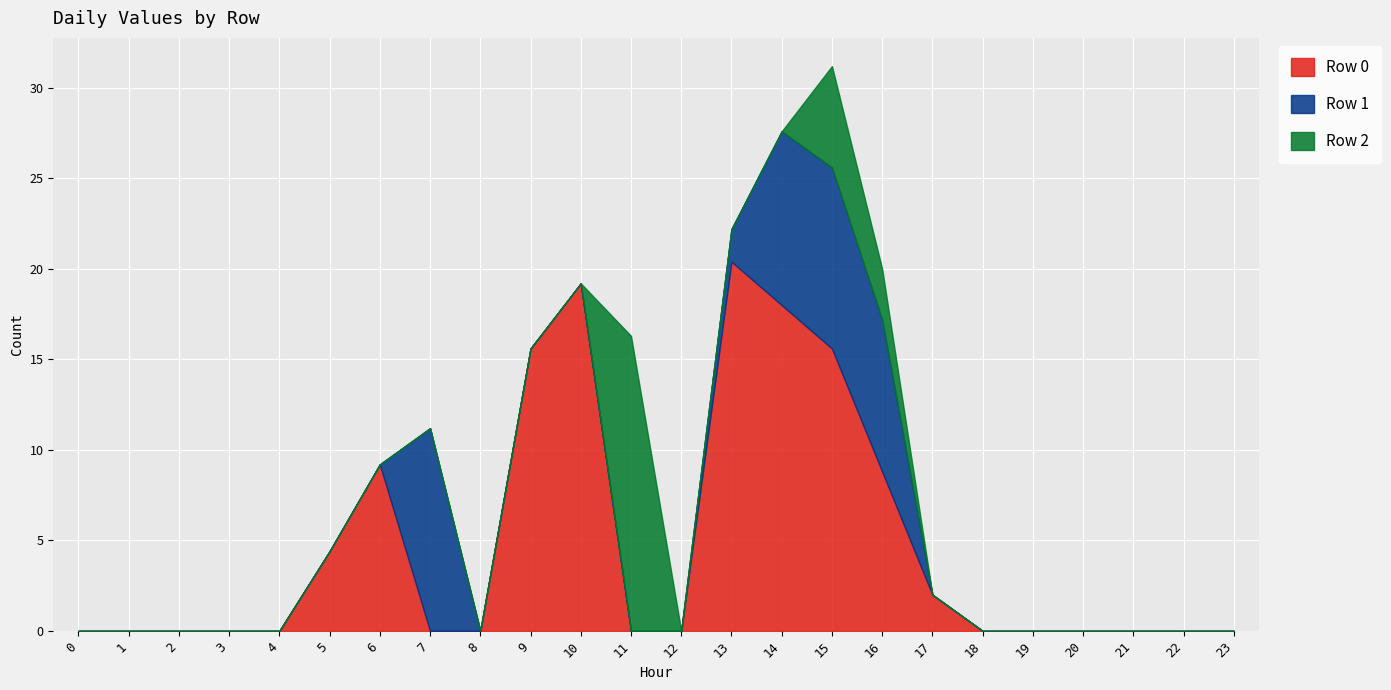

Rank the categories by Row 1 value from lowest to highest.

0, 1, 2, 3, 4, 5, 6, 8, 9, 10, 11, 12, 17, 18, 19, 20, 21, 22, 23, 13, 16, 14, 15, 7